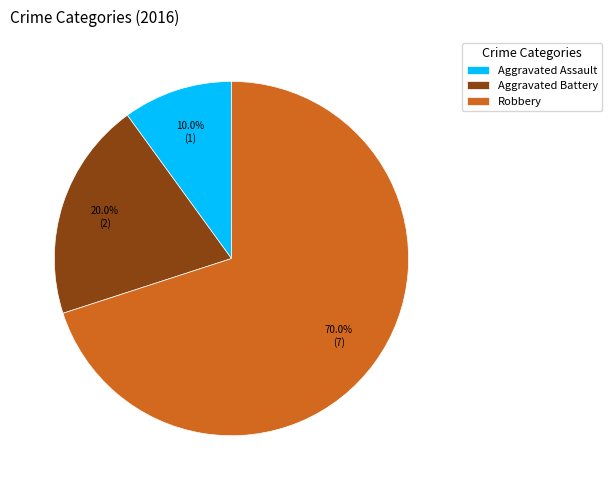

Between Aggravated Assault and Robbery, which is larger?

Robbery